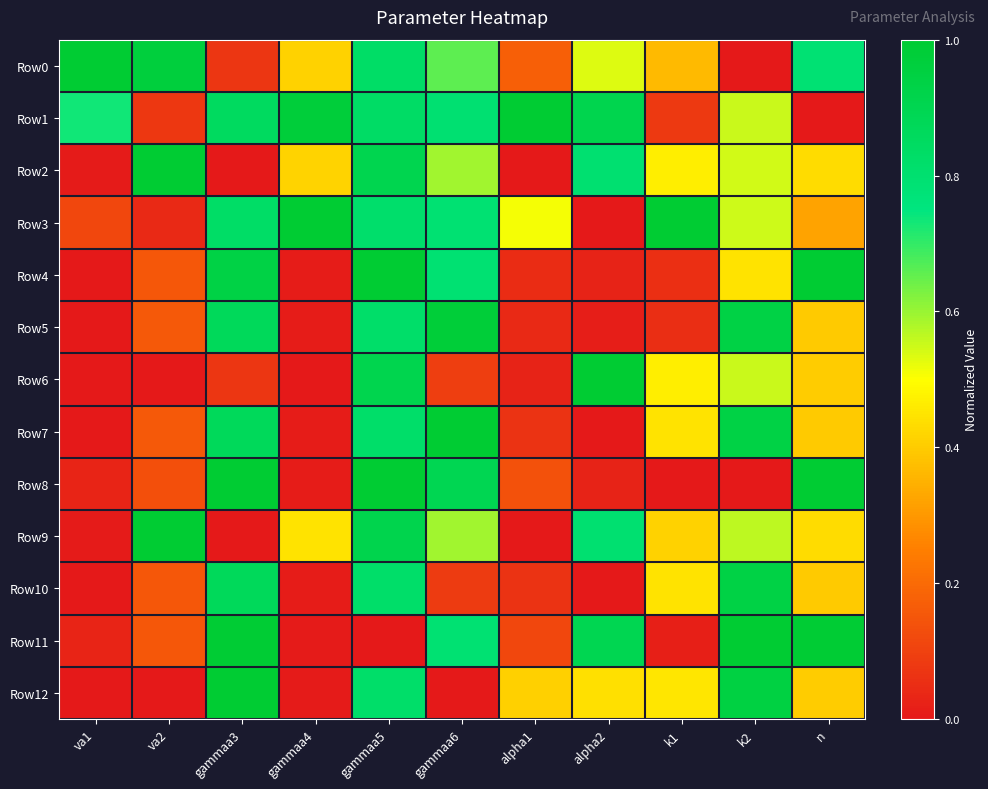

Which series has the widest spread of values?

Row0